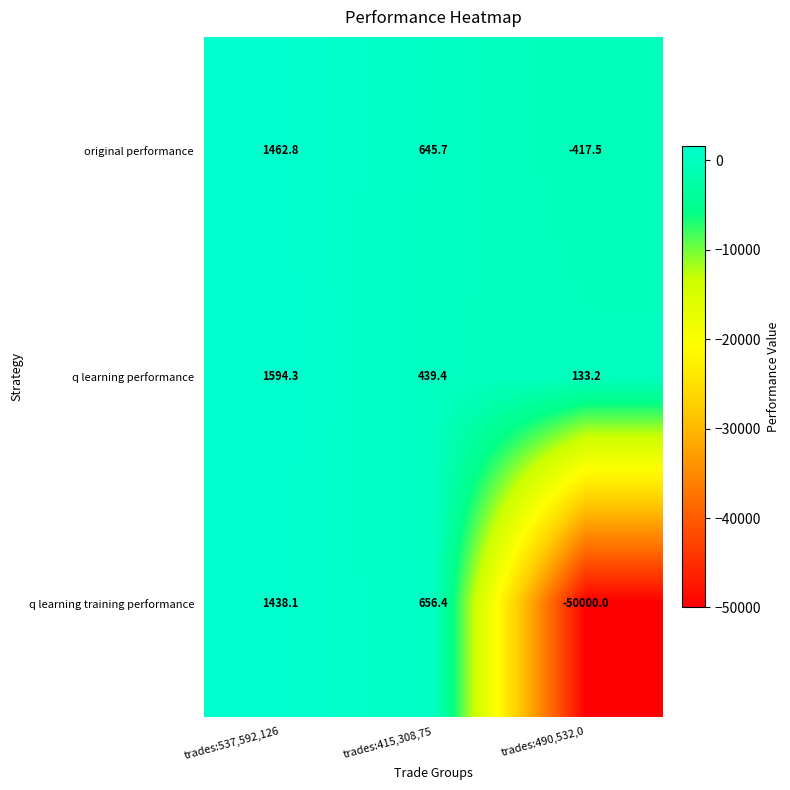

Count the number of categories in the chart.

3